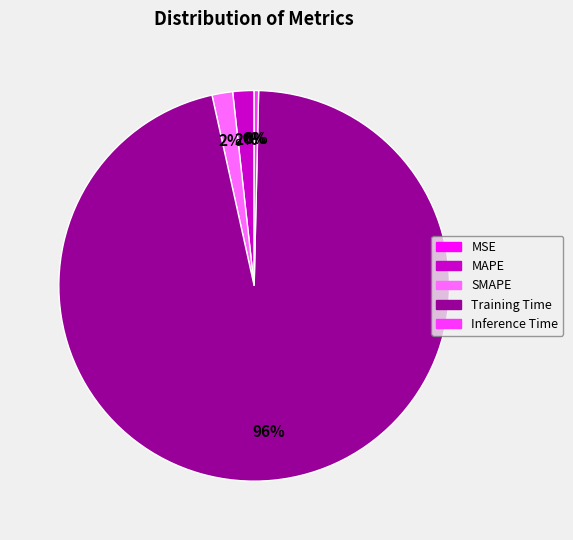

To the nearest percent, what percentage of the pie is Training Time?

96%